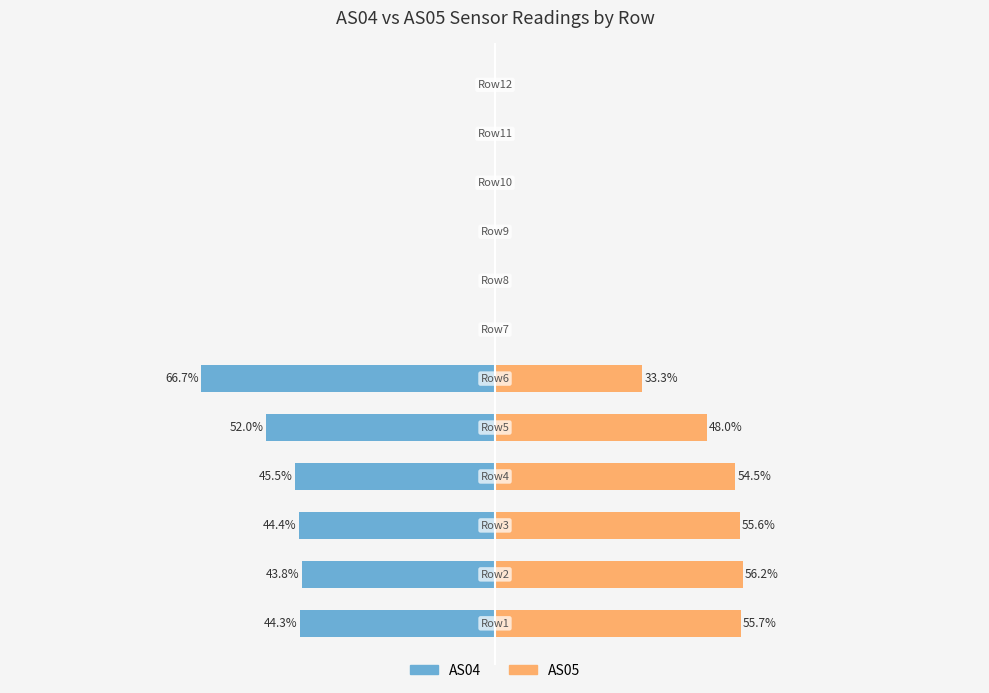

What is the sum of the AS05 values at 0 and 10?

55.7